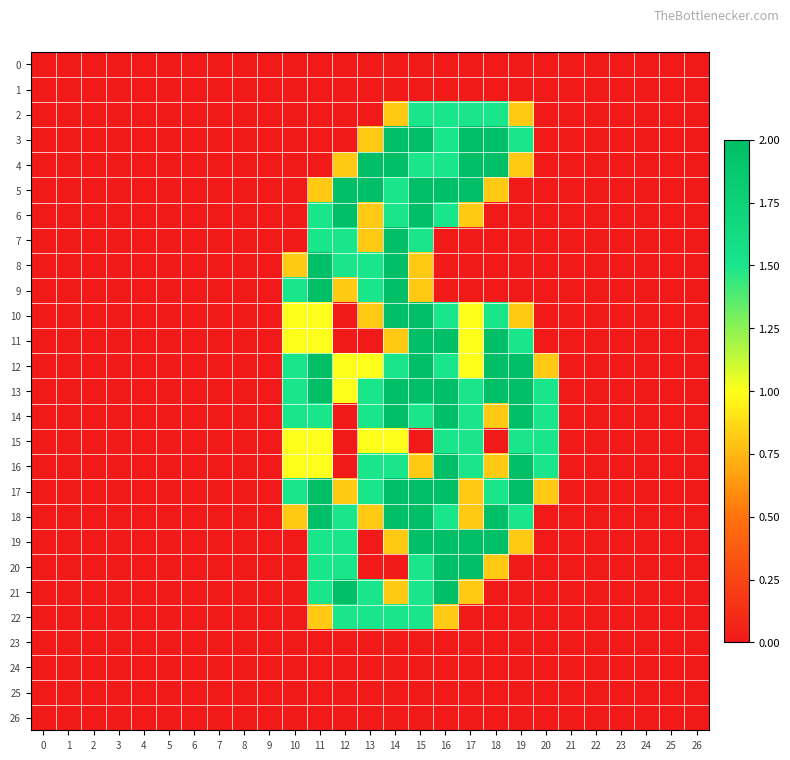

Reading left to right, extract all data points from this chart.

0: 0=0.0	1=0.0	2=0.0	3=0.0	4=0.0	5=0.0	6=0.0	7=0.0	8=0.0	9=0.0	10=0.0	11=0.0	12=0.0	13=0.0	14=0.0	15=0.0	16=0.0	17=0.0	18=0.0	19=0.0	20=0.0	21=0.0	22=0.0	23=0.0	24=0.0	25=0.0	26=0.0
1: 0=0.0	1=0.0	2=0.0	3=0.0	4=0.0	5=0.0	6=0.0	7=0.0	8=0.0	9=0.0	10=0.0	11=0.0	12=0.0	13=0.0	14=0.0	15=0.0	16=0.0	17=0.0	18=0.0	19=0.0	20=0.0	21=0.0	22=0.0	23=0.0	24=0.0	25=0.0	26=0.0
2: 0=0.0	1=0.0	2=0.0	3=0.0	4=0.0	5=0.0	6=0.0	7=0.0	8=0.0	9=0.0	10=0.0	11=0.0	12=0.0	13=0.0	14=0.8	15=1.5	16=1.5	17=1.5	18=1.5	19=0.8	20=0.0	21=0.0	22=0.0	23=0.0	24=0.0	25=0.0	26=0.0
3: 0=0.0	1=0.0	2=0.0	3=0.0	4=0.0	5=0.0	6=0.0	7=0.0	8=0.0	9=0.0	10=0.0	11=0.0	12=0.0	13=0.8	14=2.0	15=2.0	16=1.5	17=2.0	18=2.0	19=1.5	20=0.0	21=0.0	22=0.0	23=0.0	24=0.0	25=0.0	26=0.0
4: 0=0.0	1=0.0	2=0.0	3=0.0	4=0.0	5=0.0	6=0.0	7=0.0	8=0.0	9=0.0	10=0.0	11=0.0	12=0.8	13=2.0	14=2.0	15=1.5	16=1.5	17=2.0	18=2.0	19=0.8	20=0.0	21=0.0	22=0.0	23=0.0	24=0.0	25=0.0	26=0.0
5: 0=0.0	1=0.0	2=0.0	3=0.0	4=0.0	5=0.0	6=0.0	7=0.0	8=0.0	9=0.0	10=0.0	11=0.8	12=2.0	13=2.0	14=1.5	15=2.0	16=2.0	17=2.0	18=0.8	19=0.0	20=0.0	21=0.0	22=0.0	23=0.0	24=0.0	25=0.0	26=0.0
6: 0=0.0	1=0.0	2=0.0	3=0.0	4=0.0	5=0.0	6=0.0	7=0.0	8=0.0	9=0.0	10=0.0	11=1.5	12=2.0	13=0.8	14=1.5	15=2.0	16=1.5	17=0.8	18=0.0	19=0.0	20=0.0	21=0.0	22=0.0	23=0.0	24=0.0	25=0.0	26=0.0
7: 0=0.0	1=0.0	2=0.0	3=0.0	4=0.0	5=0.0	6=0.0	7=0.0	8=0.0	9=0.0	10=0.0	11=1.5	12=1.5	13=0.8	14=2.0	15=1.5	16=0.0	17=0.0	18=0.0	19=0.0	20=0.0	21=0.0	22=0.0	23=0.0	24=0.0	25=0.0	26=0.0
8: 0=0.0	1=0.0	2=0.0	3=0.0	4=0.0	5=0.0	6=0.0	7=0.0	8=0.0	9=0.0	10=0.8	11=2.0	12=1.5	13=1.5	14=2.0	15=0.8	16=0.0	17=0.0	18=0.0	19=0.0	20=0.0	21=0.0	22=0.0	23=0.0	24=0.0	25=0.0	26=0.0
9: 0=0.0	1=0.0	2=0.0	3=0.0	4=0.0	5=0.0	6=0.0	7=0.0	8=0.0	9=0.0	10=1.5	11=2.0	12=0.8	13=1.5	14=2.0	15=0.8	16=0.0	17=0.0	18=0.0	19=0.0	20=0.0	21=0.0	22=0.0	23=0.0	24=0.0	25=0.0	26=0.0
10: 0=0.0	1=0.0	2=0.0	3=0.0	4=0.0	5=0.0	6=0.0	7=0.0	8=0.0	9=0.0	10=1.0	11=1.0	12=0.0	13=0.8	14=2.0	15=2.0	16=1.5	17=1.0	18=1.5	19=0.8	20=0.0	21=0.0	22=0.0	23=0.0	24=0.0	25=0.0	26=0.0
11: 0=0.0	1=0.0	2=0.0	3=0.0	4=0.0	5=0.0	6=0.0	7=0.0	8=0.0	9=0.0	10=1.0	11=1.0	12=0.0	13=0.0	14=0.8	15=2.0	16=2.0	17=1.0	18=2.0	19=1.5	20=0.0	21=0.0	22=0.0	23=0.0	24=0.0	25=0.0	26=0.0
12: 0=0.0	1=0.0	2=0.0	3=0.0	4=0.0	5=0.0	6=0.0	7=0.0	8=0.0	9=0.0	10=1.5	11=2.0	12=1.0	13=1.0	14=1.5	15=2.0	16=1.5	17=1.0	18=2.0	19=2.0	20=0.8	21=0.0	22=0.0	23=0.0	24=0.0	25=0.0	26=0.0
13: 0=0.0	1=0.0	2=0.0	3=0.0	4=0.0	5=0.0	6=0.0	7=0.0	8=0.0	9=0.0	10=1.5	11=2.0	12=1.0	13=1.5	14=2.0	15=2.0	16=2.0	17=1.5	18=2.0	19=2.0	20=1.5	21=0.0	22=0.0	23=0.0	24=0.0	25=0.0	26=0.0
14: 0=0.0	1=0.0	2=0.0	3=0.0	4=0.0	5=0.0	6=0.0	7=0.0	8=0.0	9=0.0	10=1.5	11=1.5	12=0.0	13=1.5	14=2.0	15=1.5	16=2.0	17=1.5	18=0.8	19=2.0	20=1.5	21=0.0	22=0.0	23=0.0	24=0.0	25=0.0	26=0.0
15: 0=0.0	1=0.0	2=0.0	3=0.0	4=0.0	5=0.0	6=0.0	7=0.0	8=0.0	9=0.0	10=1.0	11=1.0	12=0.0	13=1.0	14=1.0	15=0.0	16=1.5	17=1.5	18=0.0	19=1.5	20=1.5	21=0.0	22=0.0	23=0.0	24=0.0	25=0.0	26=0.0
16: 0=0.0	1=0.0	2=0.0	3=0.0	4=0.0	5=0.0	6=0.0	7=0.0	8=0.0	9=0.0	10=1.0	11=1.0	12=0.0	13=1.5	14=1.5	15=0.8	16=2.0	17=1.5	18=0.8	19=2.0	20=1.5	21=0.0	22=0.0	23=0.0	24=0.0	25=0.0	26=0.0
17: 0=0.0	1=0.0	2=0.0	3=0.0	4=0.0	5=0.0	6=0.0	7=0.0	8=0.0	9=0.0	10=1.5	11=2.0	12=0.8	13=1.5	14=2.0	15=2.0	16=2.0	17=0.8	18=1.5	19=2.0	20=0.8	21=0.0	22=0.0	23=0.0	24=0.0	25=0.0	26=0.0
18: 0=0.0	1=0.0	2=0.0	3=0.0	4=0.0	5=0.0	6=0.0	7=0.0	8=0.0	9=0.0	10=0.8	11=2.0	12=1.5	13=0.8	14=2.0	15=2.0	16=1.5	17=0.8	18=2.0	19=1.5	20=0.0	21=0.0	22=0.0	23=0.0	24=0.0	25=0.0	26=0.0
19: 0=0.0	1=0.0	2=0.0	3=0.0	4=0.0	5=0.0	6=0.0	7=0.0	8=0.0	9=0.0	10=0.0	11=1.5	12=1.5	13=0.0	14=0.8	15=2.0	16=2.0	17=2.0	18=2.0	19=0.8	20=0.0	21=0.0	22=0.0	23=0.0	24=0.0	25=0.0	26=0.0
20: 0=0.0	1=0.0	2=0.0	3=0.0	4=0.0	5=0.0	6=0.0	7=0.0	8=0.0	9=0.0	10=0.0	11=1.5	12=1.5	13=0.0	14=0.0	15=1.5	16=2.0	17=2.0	18=0.8	19=0.0	20=0.0	21=0.0	22=0.0	23=0.0	24=0.0	25=0.0	26=0.0
21: 0=0.0	1=0.0	2=0.0	3=0.0	4=0.0	5=0.0	6=0.0	7=0.0	8=0.0	9=0.0	10=0.0	11=1.5	12=2.0	13=1.5	14=0.8	15=1.5	16=2.0	17=0.8	18=0.0	19=0.0	20=0.0	21=0.0	22=0.0	23=0.0	24=0.0	25=0.0	26=0.0
22: 0=0.0	1=0.0	2=0.0	3=0.0	4=0.0	5=0.0	6=0.0	7=0.0	8=0.0	9=0.0	10=0.0	11=0.8	12=1.5	13=1.5	14=1.5	15=1.5	16=0.8	17=0.0	18=0.0	19=0.0	20=0.0	21=0.0	22=0.0	23=0.0	24=0.0	25=0.0	26=0.0
23: 0=0.0	1=0.0	2=0.0	3=0.0	4=0.0	5=0.0	6=0.0	7=0.0	8=0.0	9=0.0	10=0.0	11=0.0	12=0.0	13=0.0	14=0.0	15=0.0	16=0.0	17=0.0	18=0.0	19=0.0	20=0.0	21=0.0	22=0.0	23=0.0	24=0.0	25=0.0	26=0.0
24: 0=0.0	1=0.0	2=0.0	3=0.0	4=0.0	5=0.0	6=0.0	7=0.0	8=0.0	9=0.0	10=0.0	11=0.0	12=0.0	13=0.0	14=0.0	15=0.0	16=0.0	17=0.0	18=0.0	19=0.0	20=0.0	21=0.0	22=0.0	23=0.0	24=0.0	25=0.0	26=0.0
25: 0=0.0	1=0.0	2=0.0	3=0.0	4=0.0	5=0.0	6=0.0	7=0.0	8=0.0	9=0.0	10=0.0	11=0.0	12=0.0	13=0.0	14=0.0	15=0.0	16=0.0	17=0.0	18=0.0	19=0.0	20=0.0	21=0.0	22=0.0	23=0.0	24=0.0	25=0.0	26=0.0
26: 0=0.0	1=0.0	2=0.0	3=0.0	4=0.0	5=0.0	6=0.0	7=0.0	8=0.0	9=0.0	10=0.0	11=0.0	12=0.0	13=0.0	14=0.0	15=0.0	16=0.0	17=0.0	18=0.0	19=0.0	20=0.0	21=0.0	22=0.0	23=0.0	24=0.0	25=0.0	26=0.0